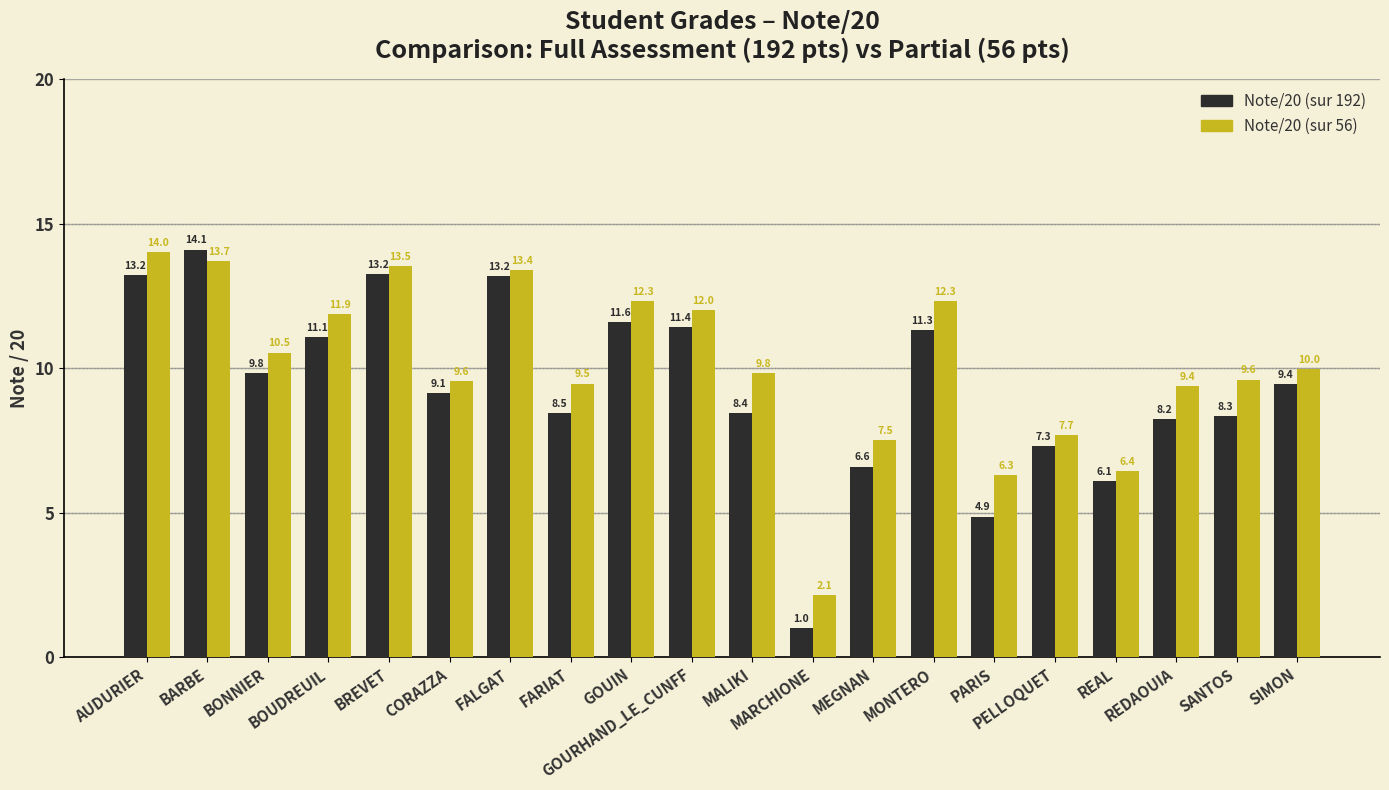

What value does the Note/20 (sur 192) series have at FARIAT?

8.5